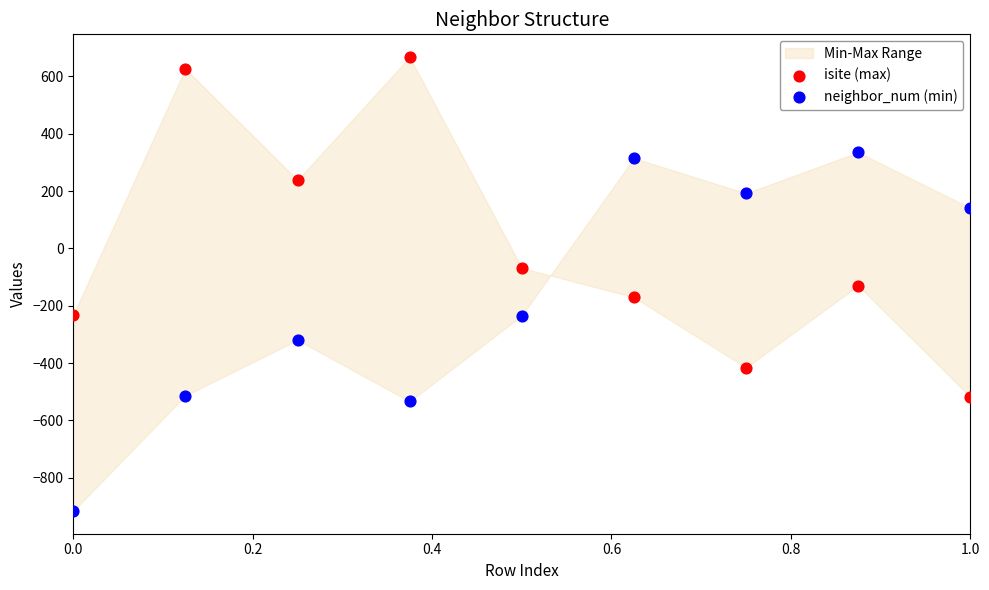

Across all data points, what is the range of Y values (max minus min)?

1583.4